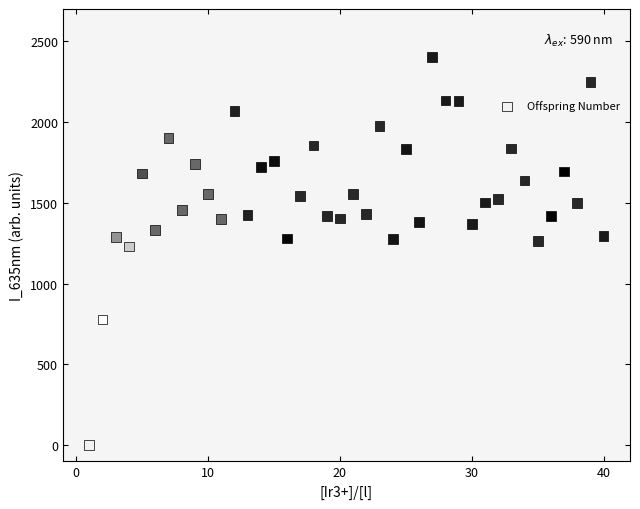

What Y value in the scatter plot is closest to 1202?

1231